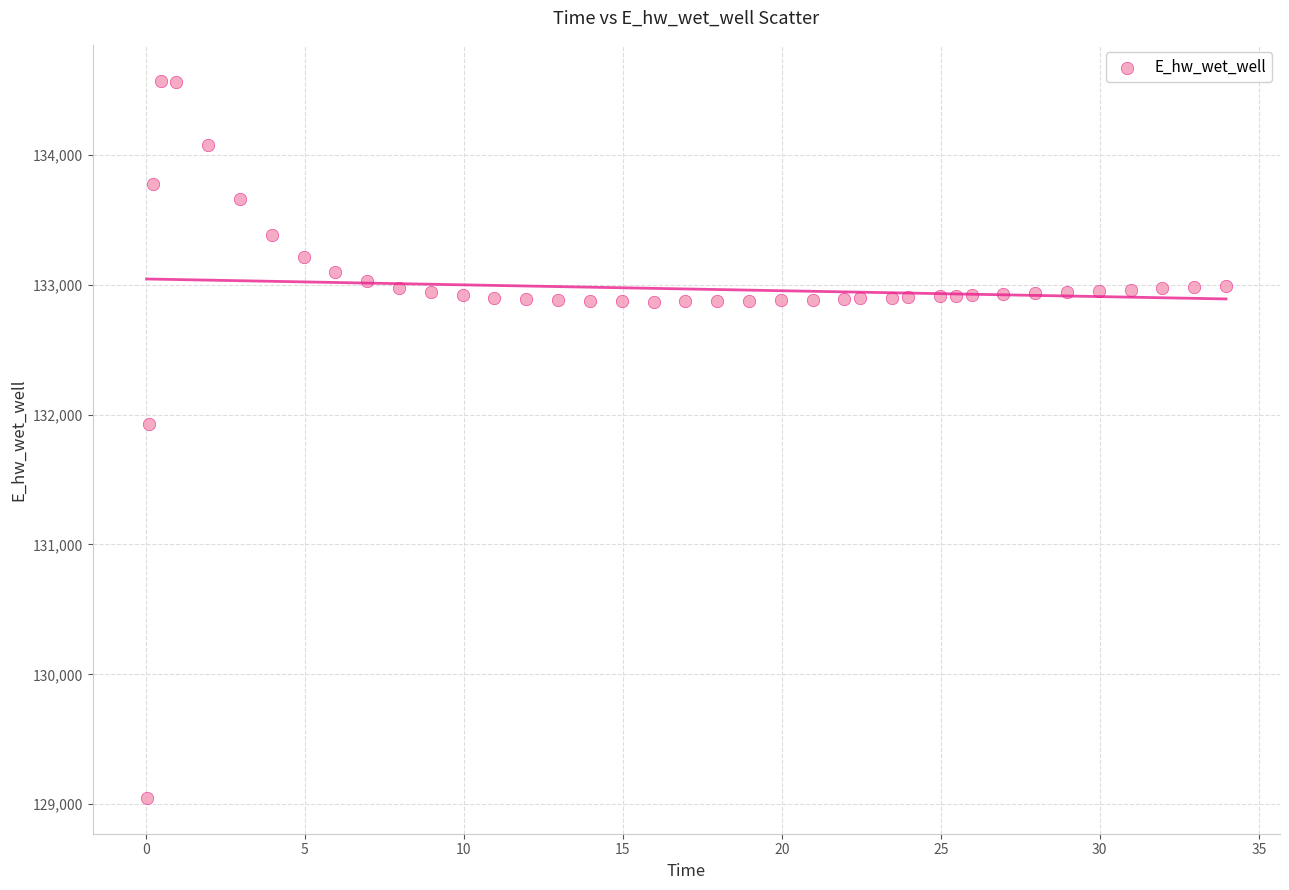

What Y value in the scatter plot is closest to 131809?

131929.6